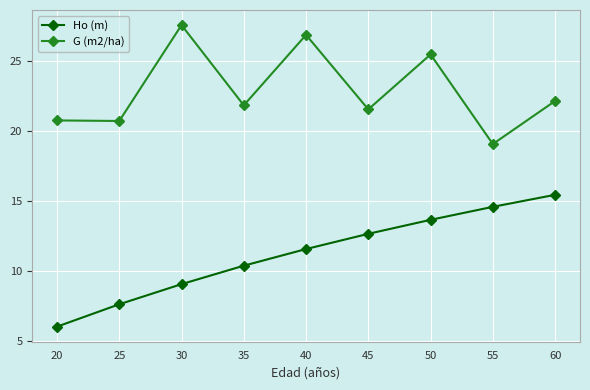

Which series has the largest total across all categories?

G (m2/ha)